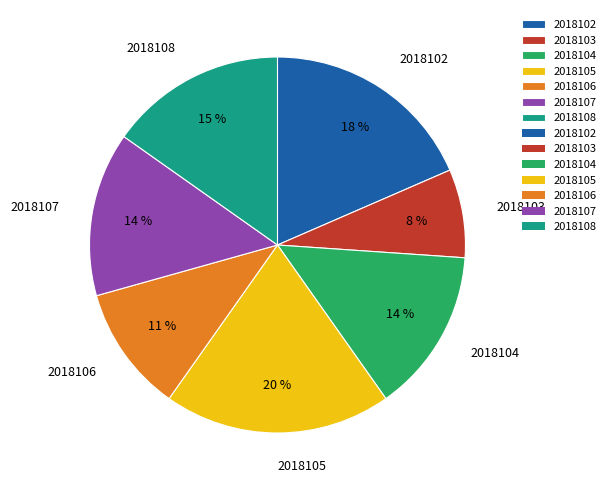

To the nearest percent, what portion does 2018103 represent?

8%